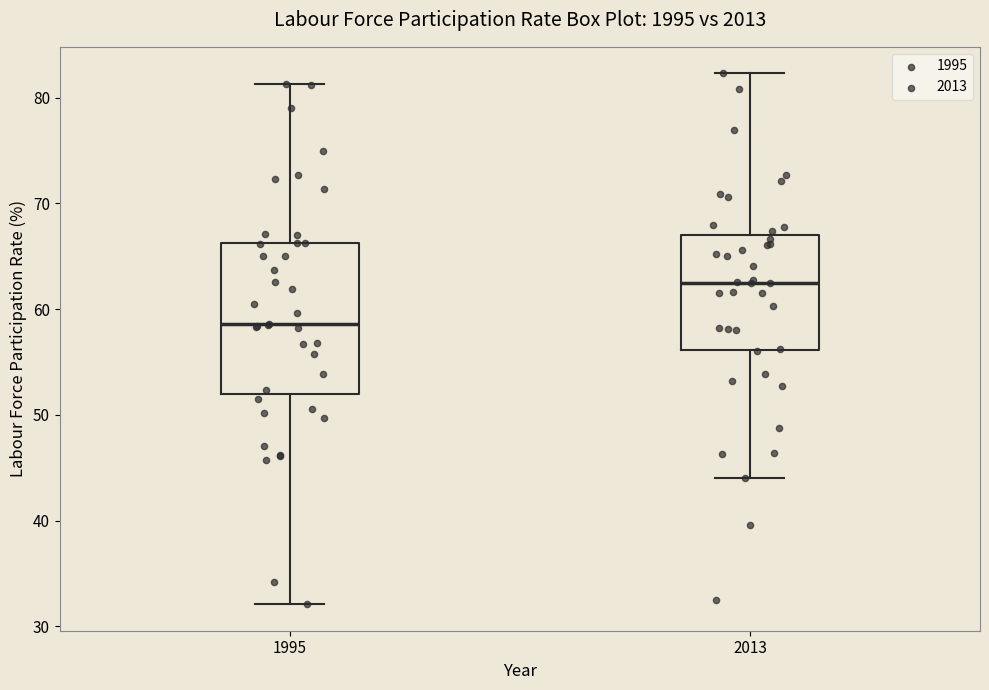

Which box has the highest median line?

2013